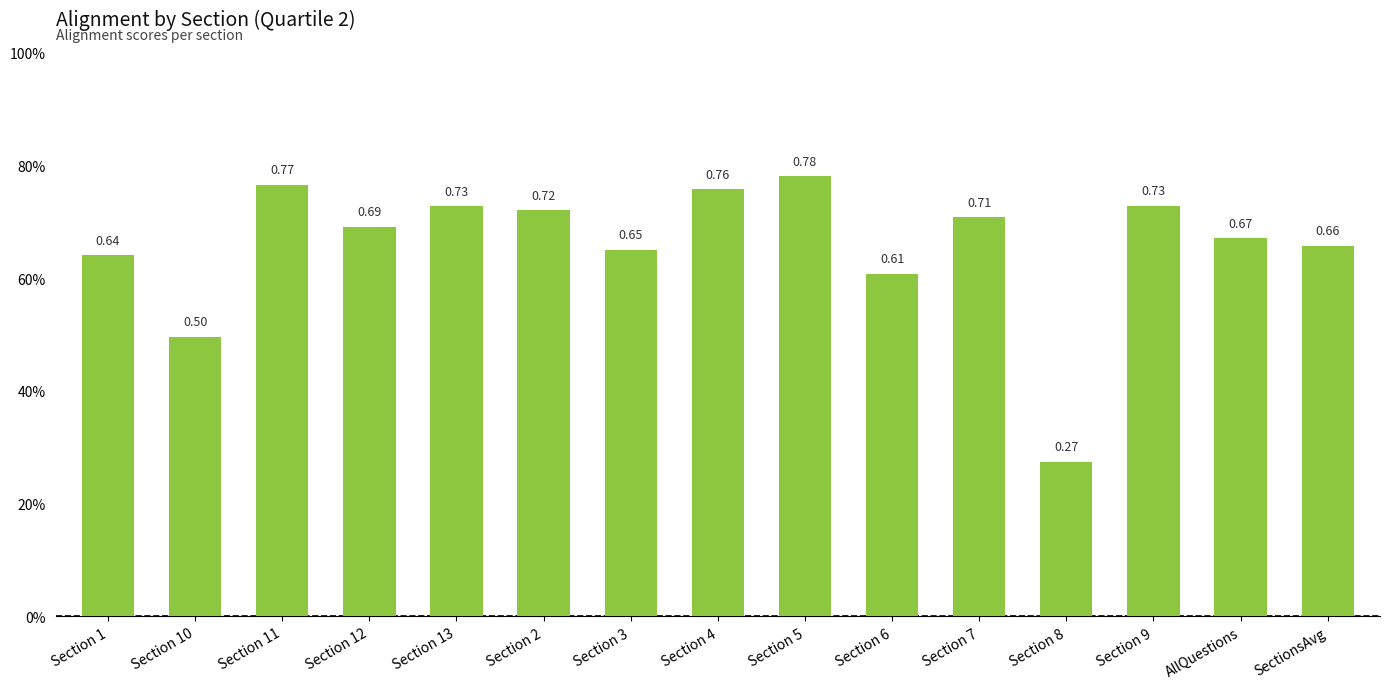

Rank the categories by value from highest to lowest.

Section 5, Section 11, Section 4, Section 9, Section 13, Section 2, Section 7, Section 12, AllQuestions, SectionsAvg, Section 3, Section 1, Section 6, Section 10, Section 8